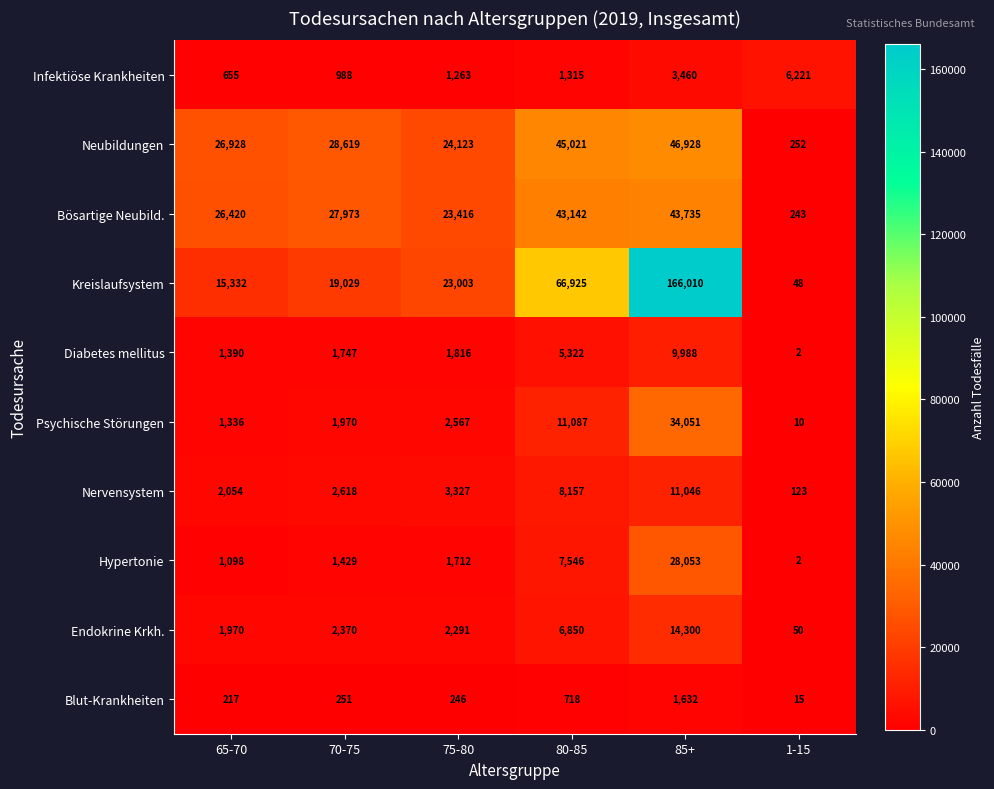

What is the sum of the Hypertonie values at 80-85 and 85+?

35599